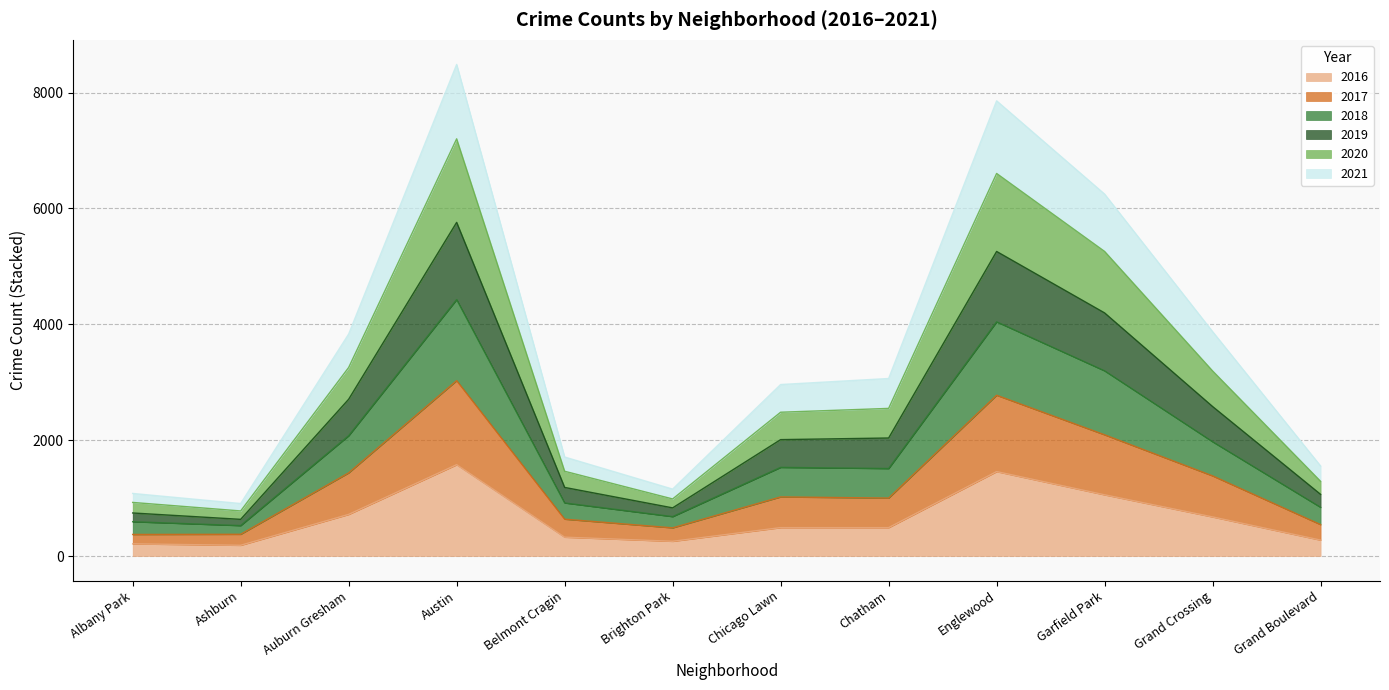

What is the total value across all series at Englewood?

7858